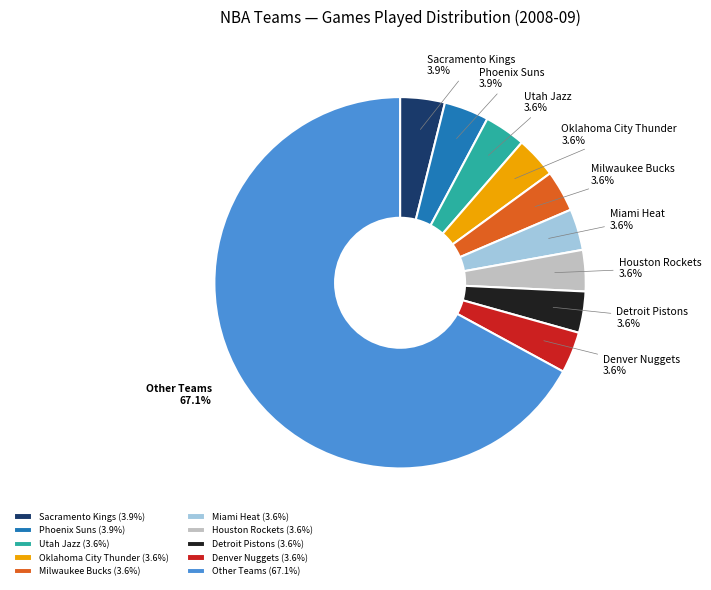

Combined, what portion of the pie is Sacramento Kings and Phoenix Suns?

7.8%